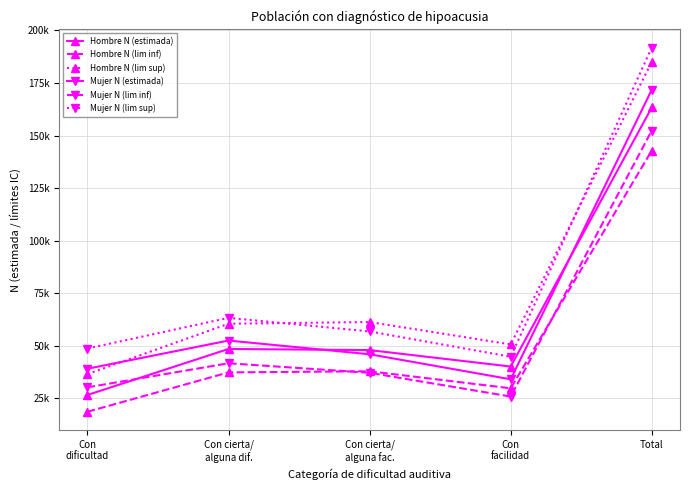

The Mujer N (lim sup) series shows 48749 at Con
dificultad. True or false?

True